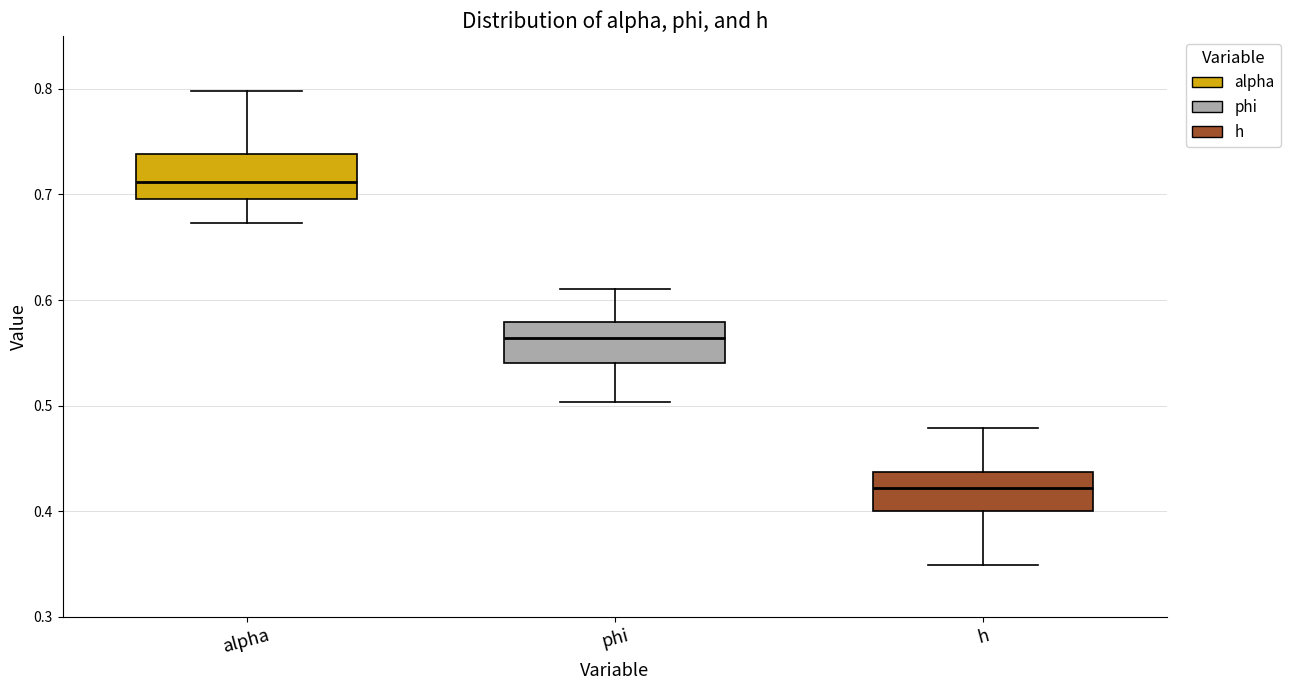

Reading left to right, transcribe this box plot: for each box, give where its median line is, the range the box spans, and where its two whiskers end, as read against the y-axis. The values are not printed on the chart, so give them approximately, as read against the axis.

alpha: median 0.71, box 0.70 to 0.74, whiskers 0.67 to 0.80
phi: median 0.56, box 0.54 to 0.58, whiskers 0.50 to 0.61
h: median 0.42, box 0.40 to 0.44, whiskers 0.35 to 0.48